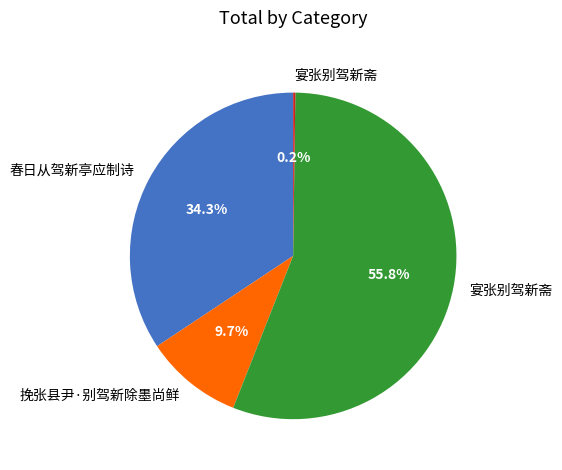

Is there a majority slice in this chart?

Yes